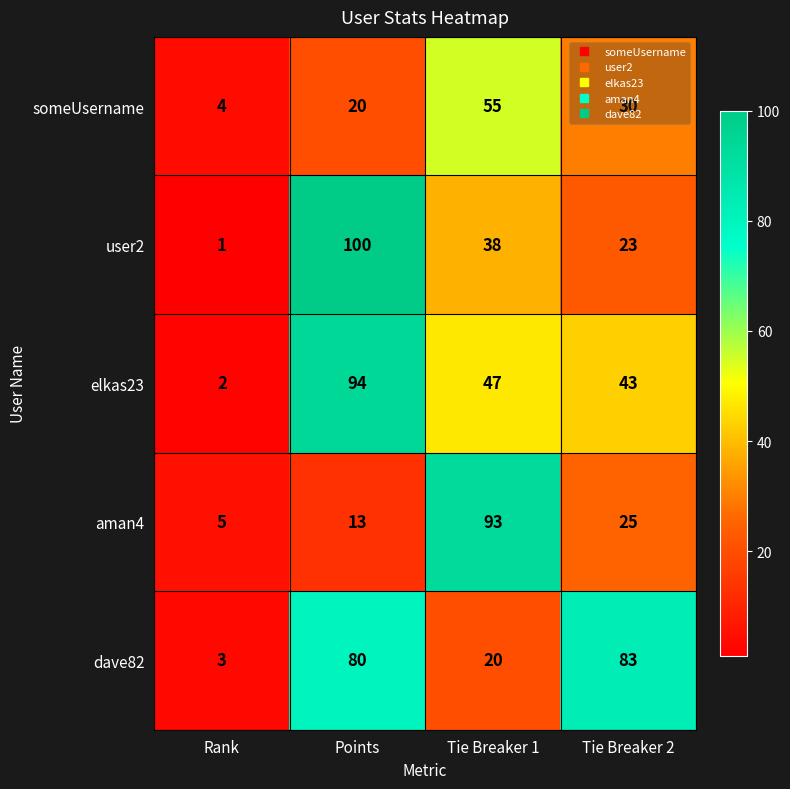

The aman4 series shows 93 at Tie Breaker 1. True or false?

True